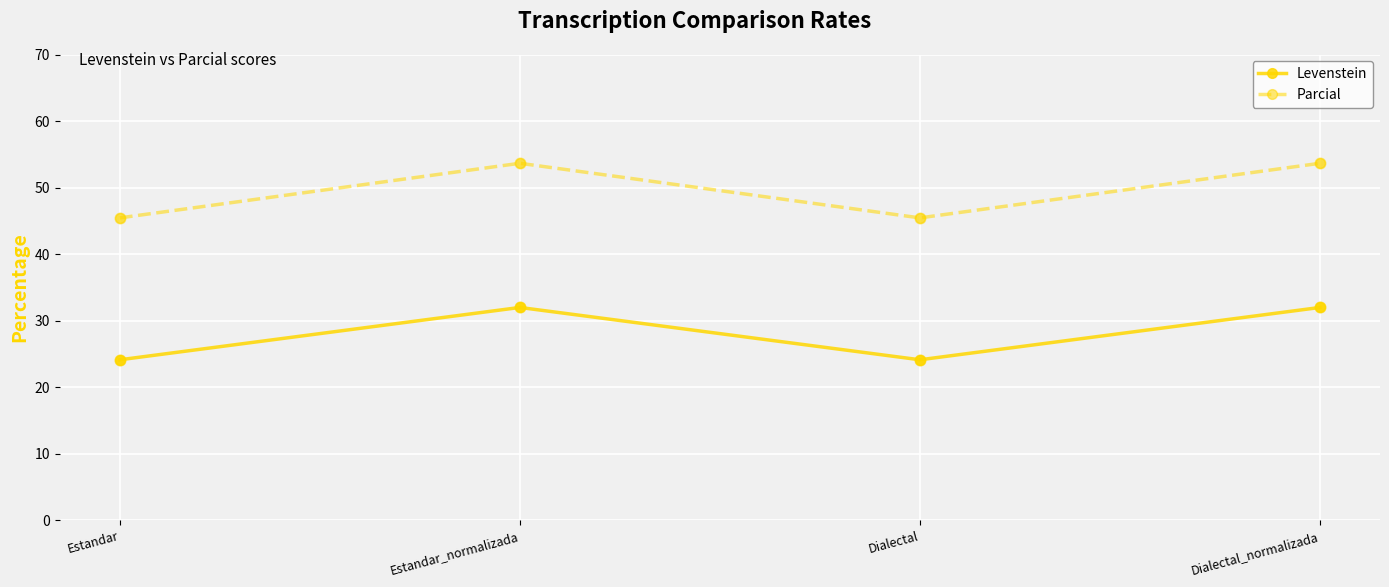

What is the spread (max minus min) of values at Dialectal_normalizada?

21.7